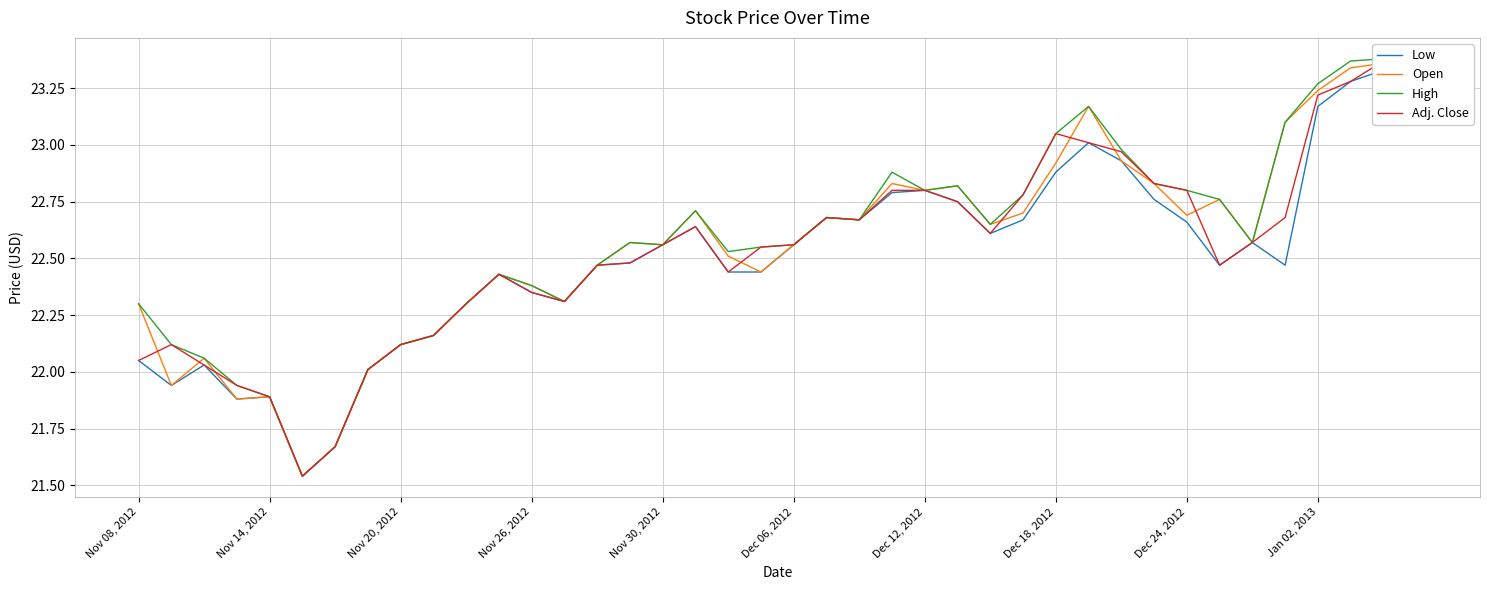

Rank the series by their maximum value, from highest to lowest.

High, Adj. Close, Open, Low